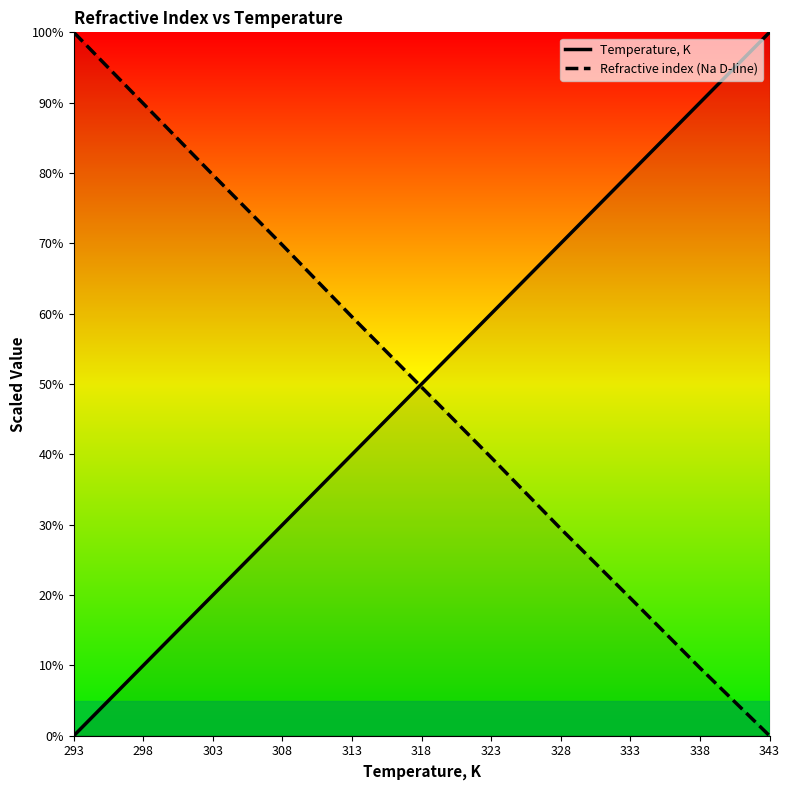

How many data points in Refractive index (Na D-line) are above 49?

6